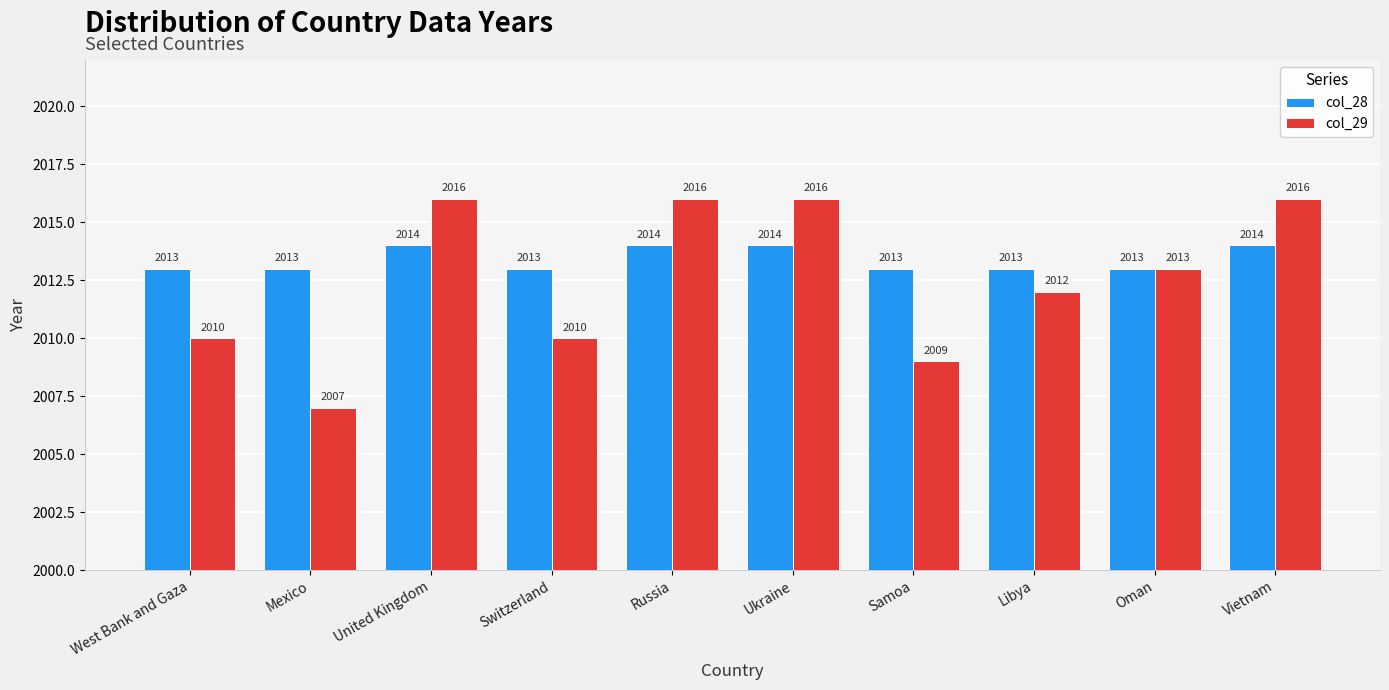

What is the highest value of the col_29 series?

2016